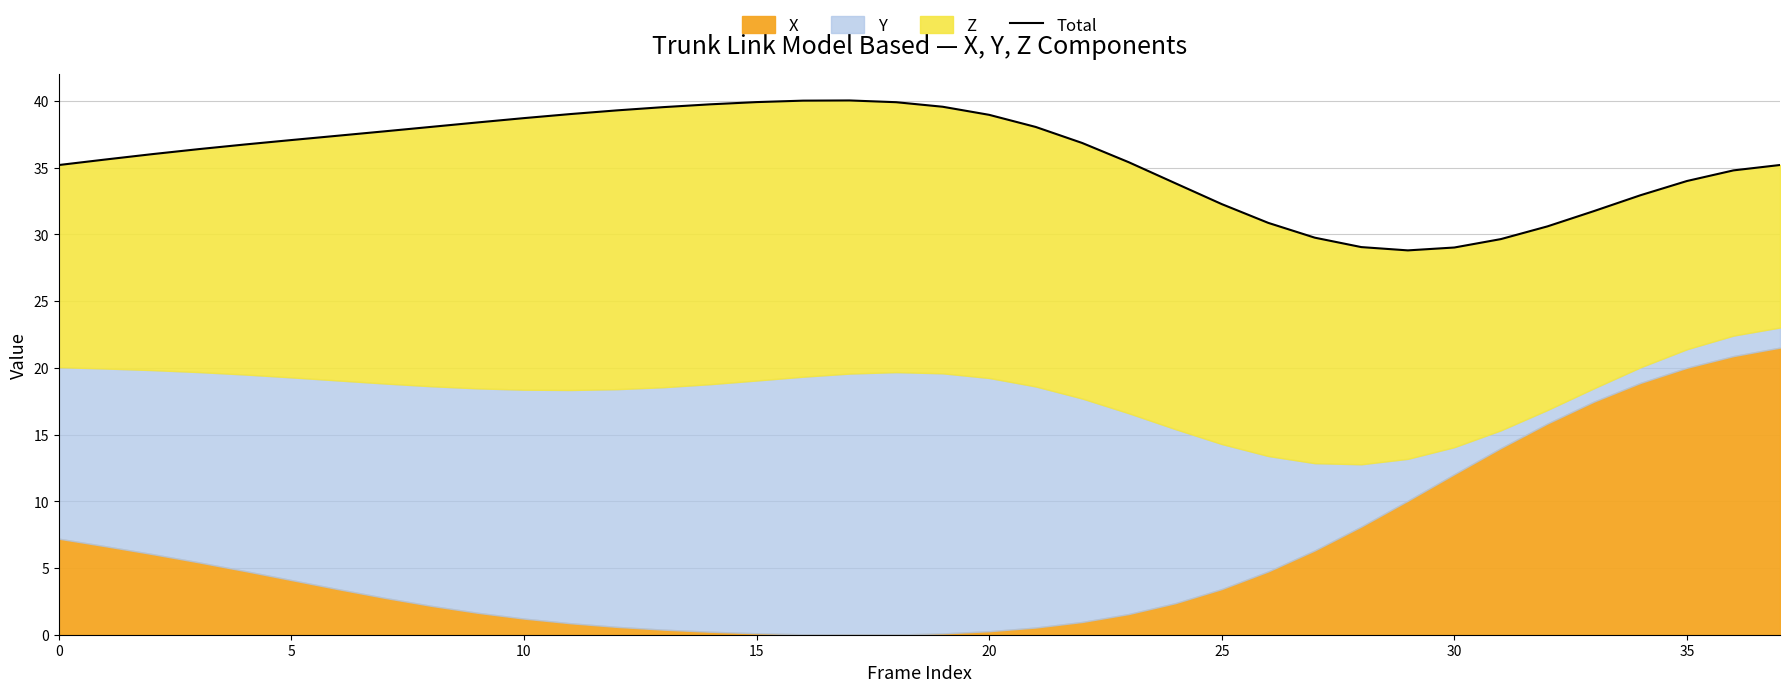

The chart shows a value of 38.4 at 9. True or false?

True